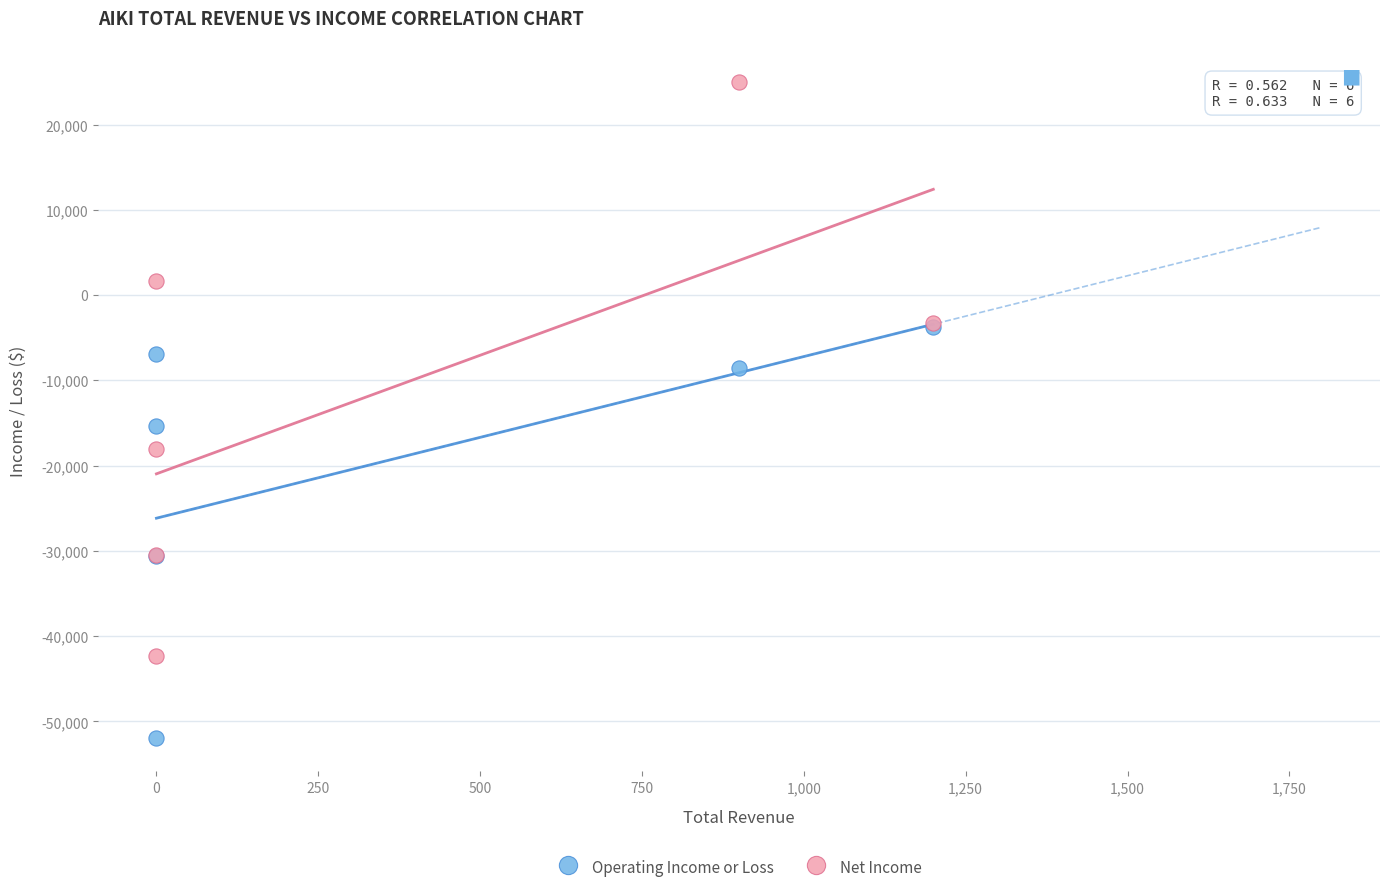

Which series contains the lowest Y value?

Operating Income or Loss